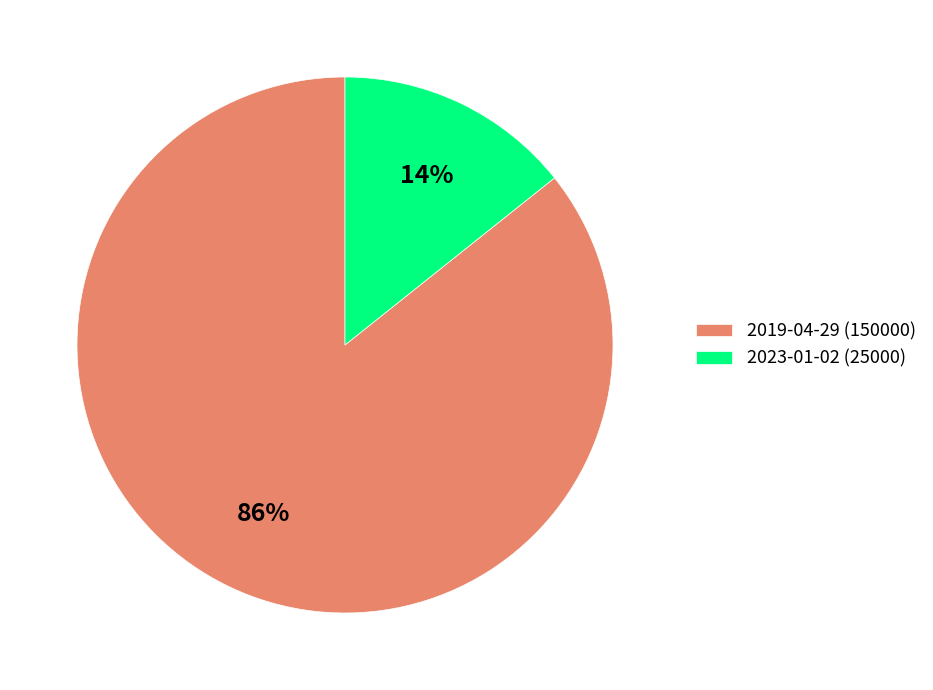

Do 2023-01-02 (25000) and 2019-04-29 (150000) together represent more than half of the pie?

Yes